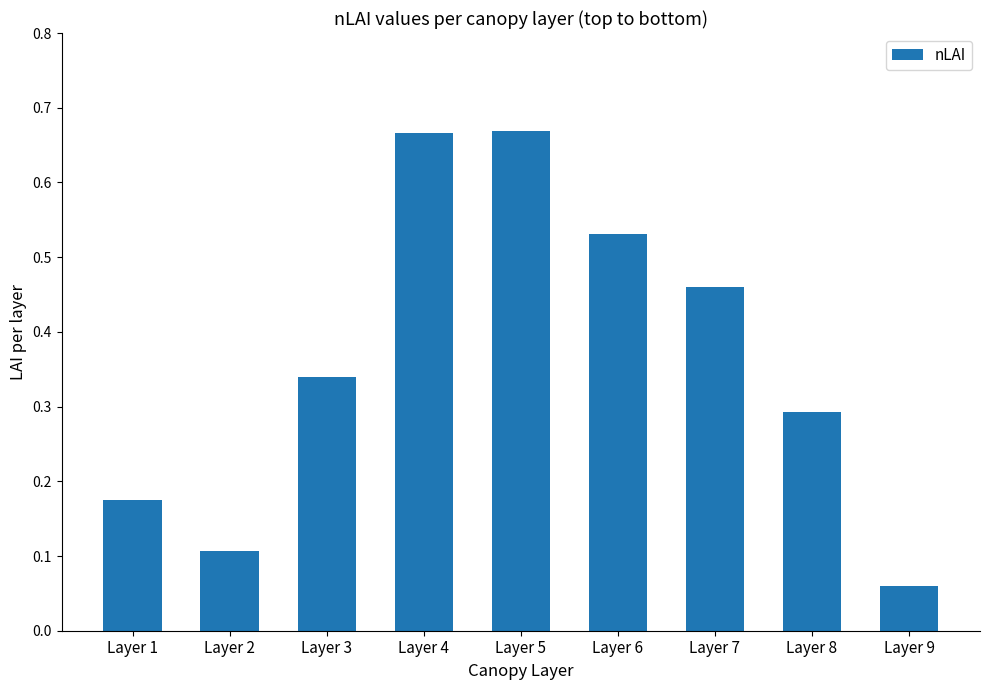

At which category does the chart reach its minimum across all series?

Layer 9